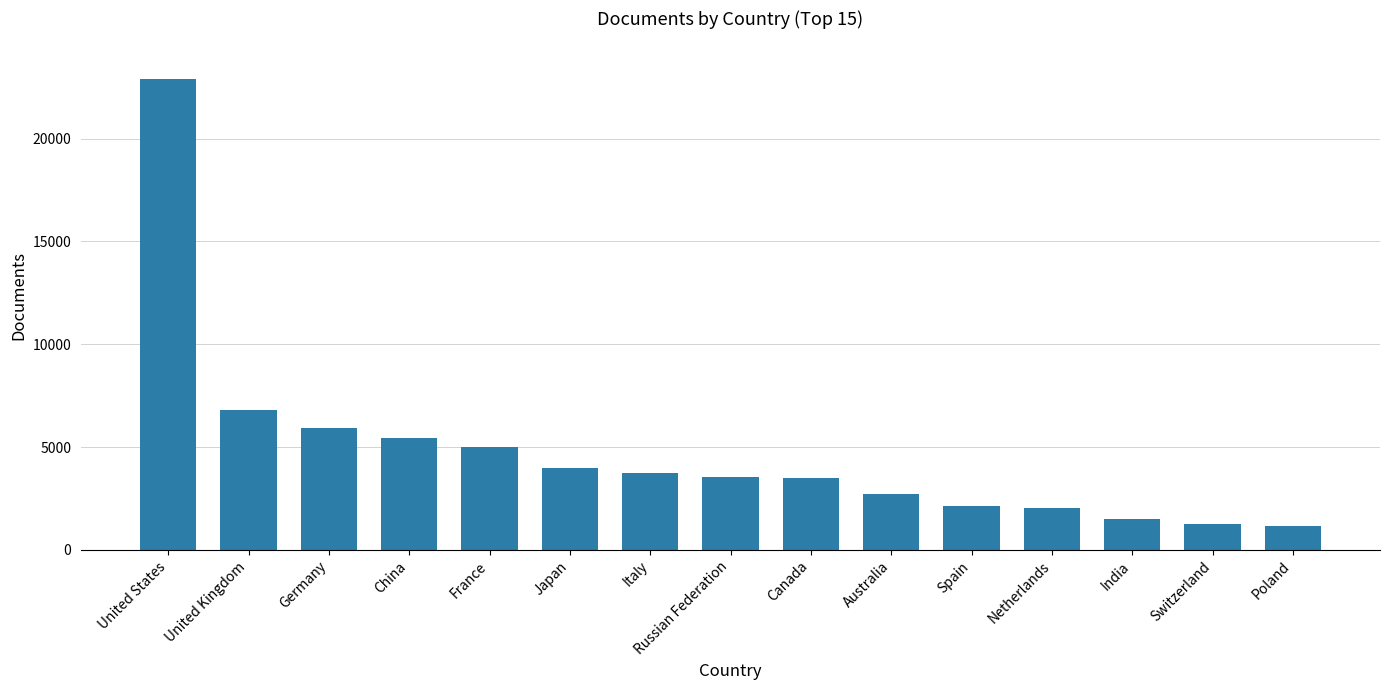

What is the label of the 1st bar from the left?

United States